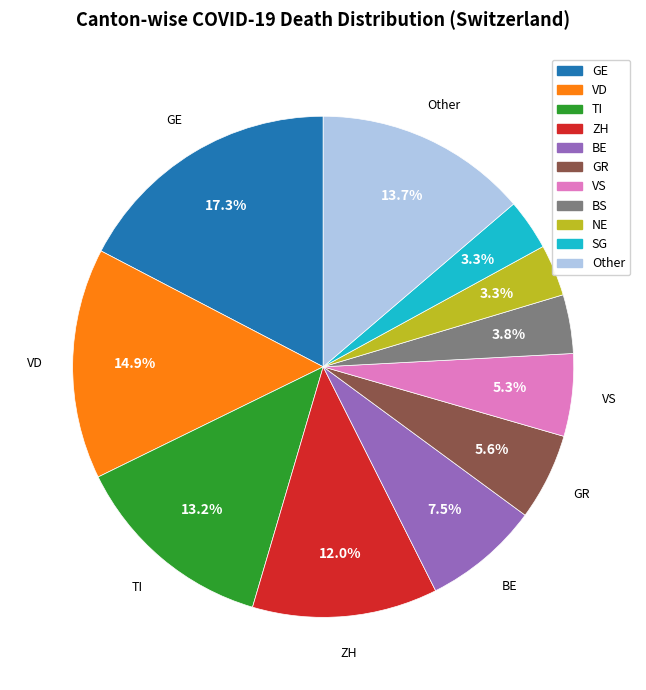

Is there a majority slice in this chart?

No